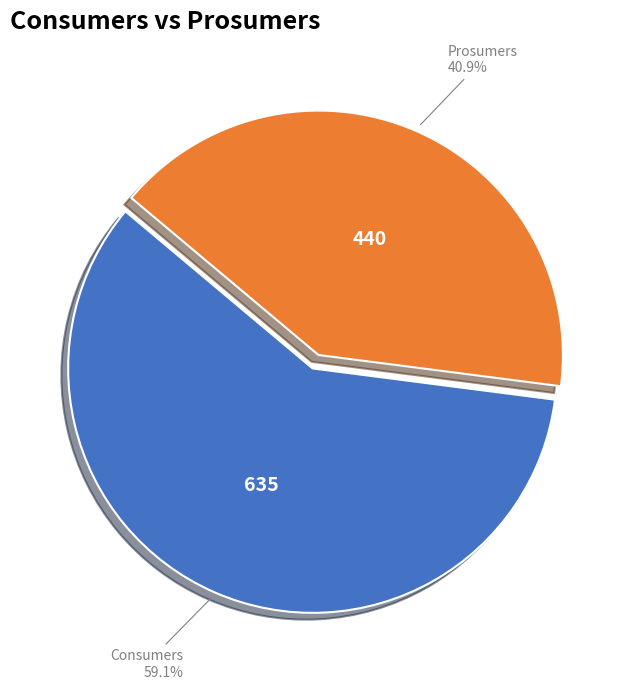

Count the number of slices in the pie.

2